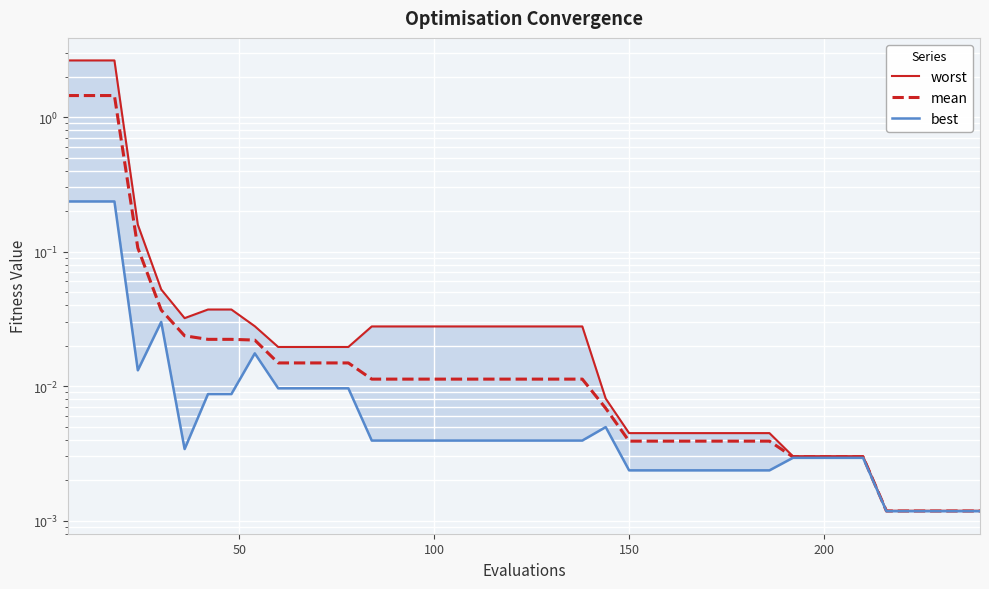

What are all the series names shown in the legend?

worst, mean, best